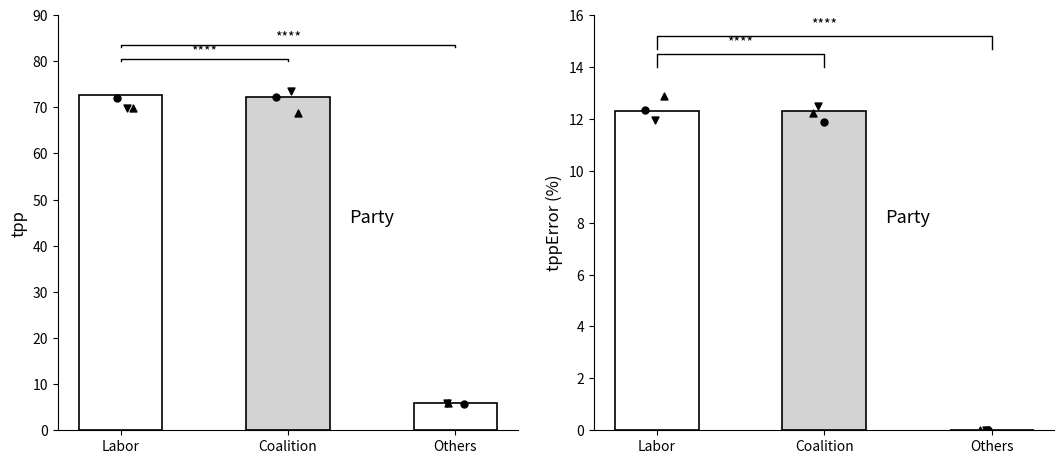

Which series has the largest total across all categories?

tpp